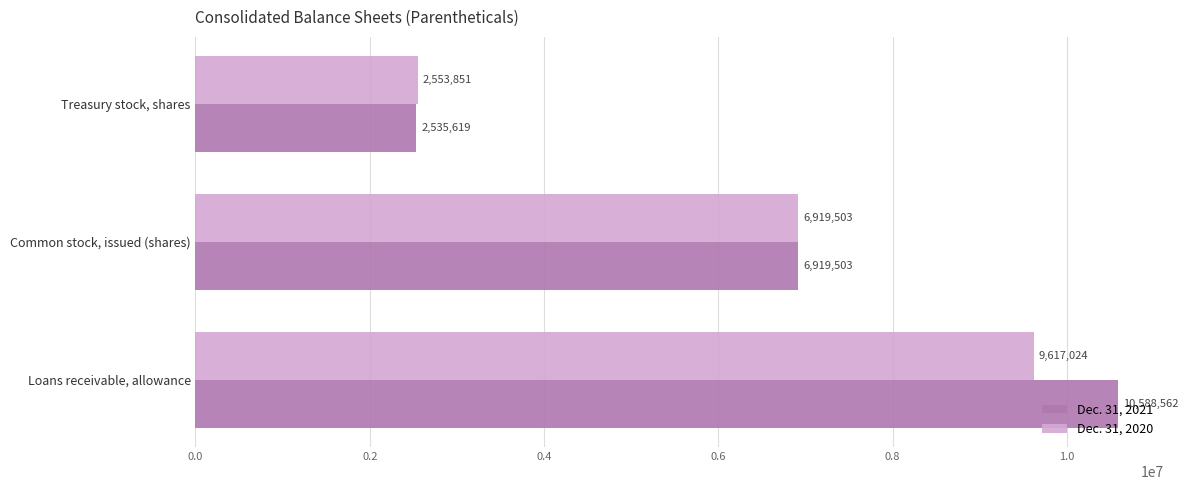

What is the difference between the second highest and minimum values in the Dec. 31, 2021 series?

4383884